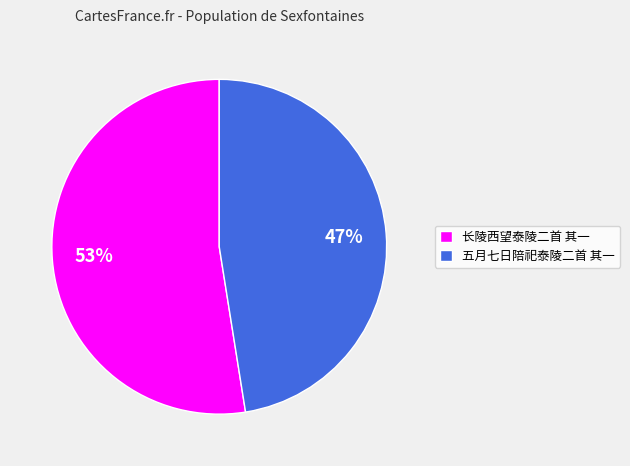

To the nearest percent, what is the combined percentage of 长陵西望泰陵二首 其一 and 五月七日陪祀泰陵二首 其一?

100%